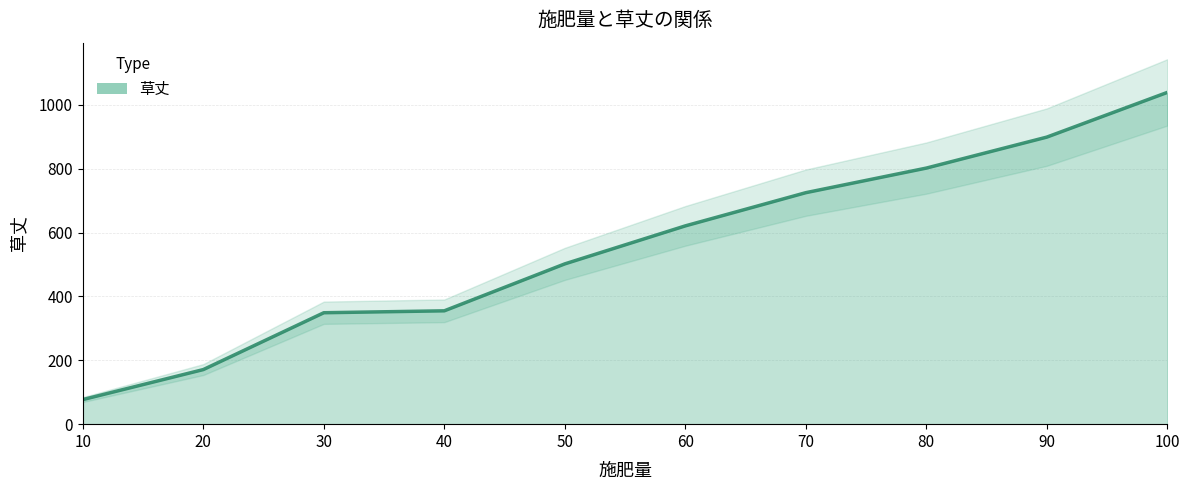

Which category has the highest value across all series?

100